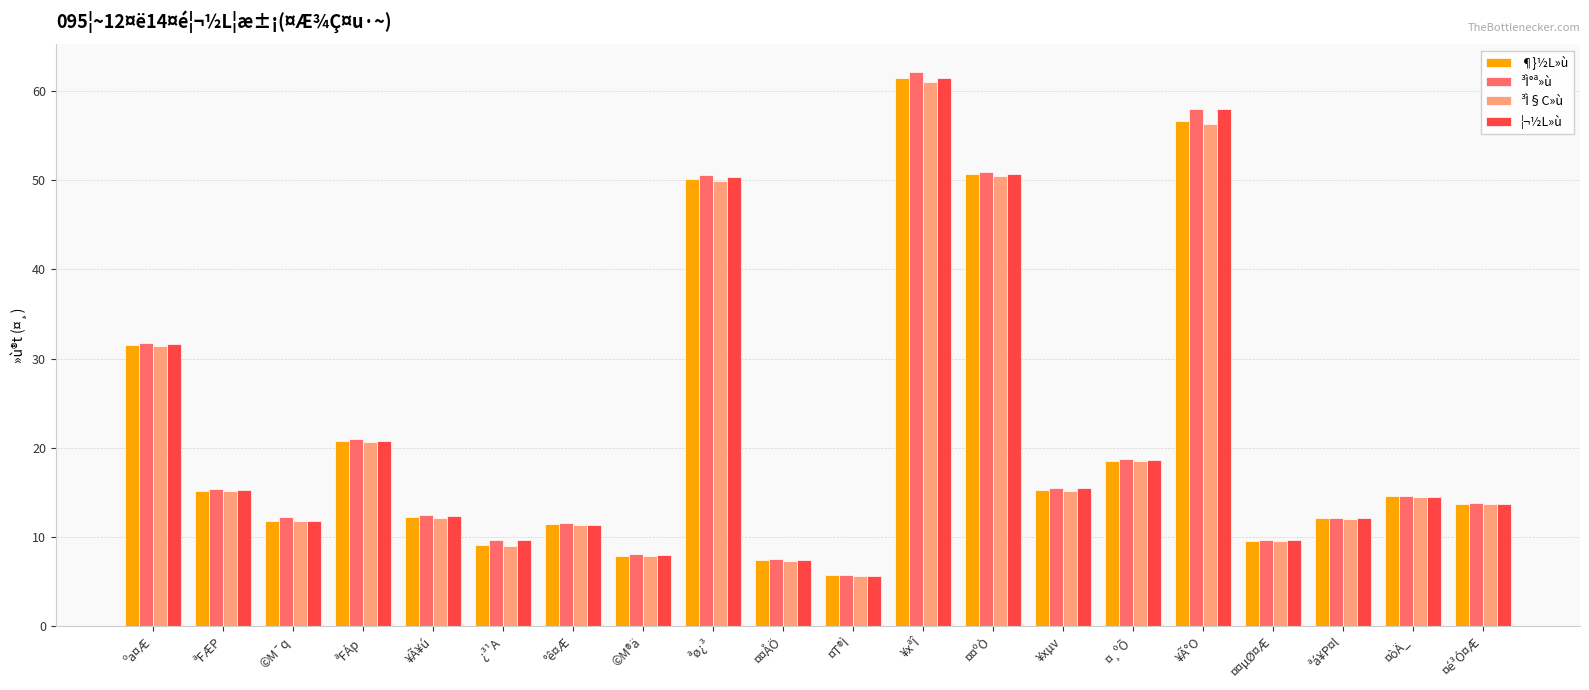

Which series has the widest spread of values?

³Ì°ª»ù